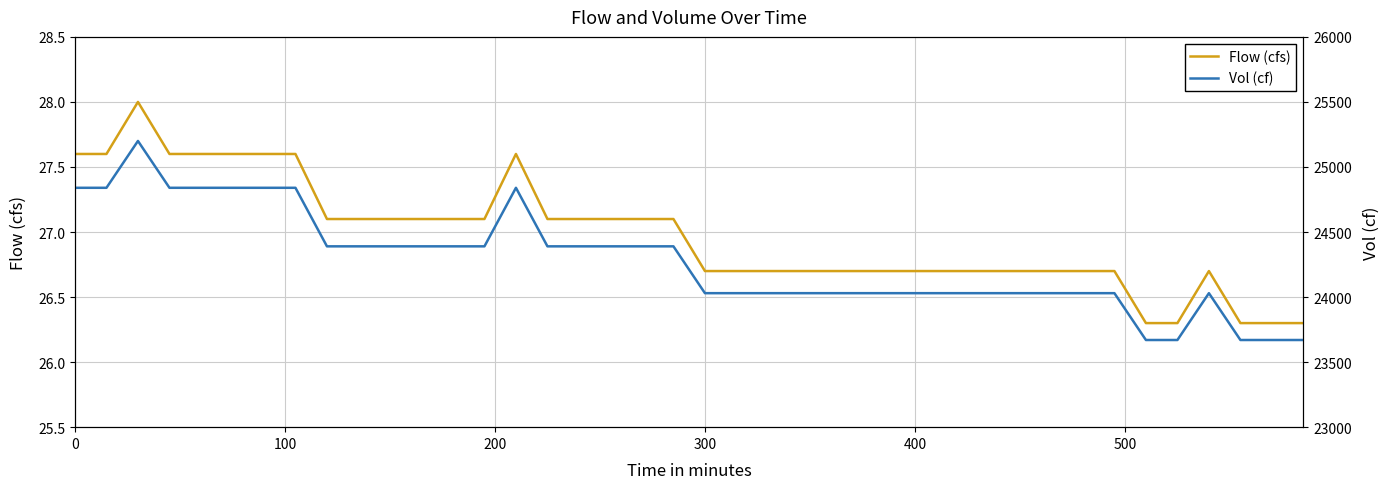

What is the minimum value for Flow (cfs)?

26.3